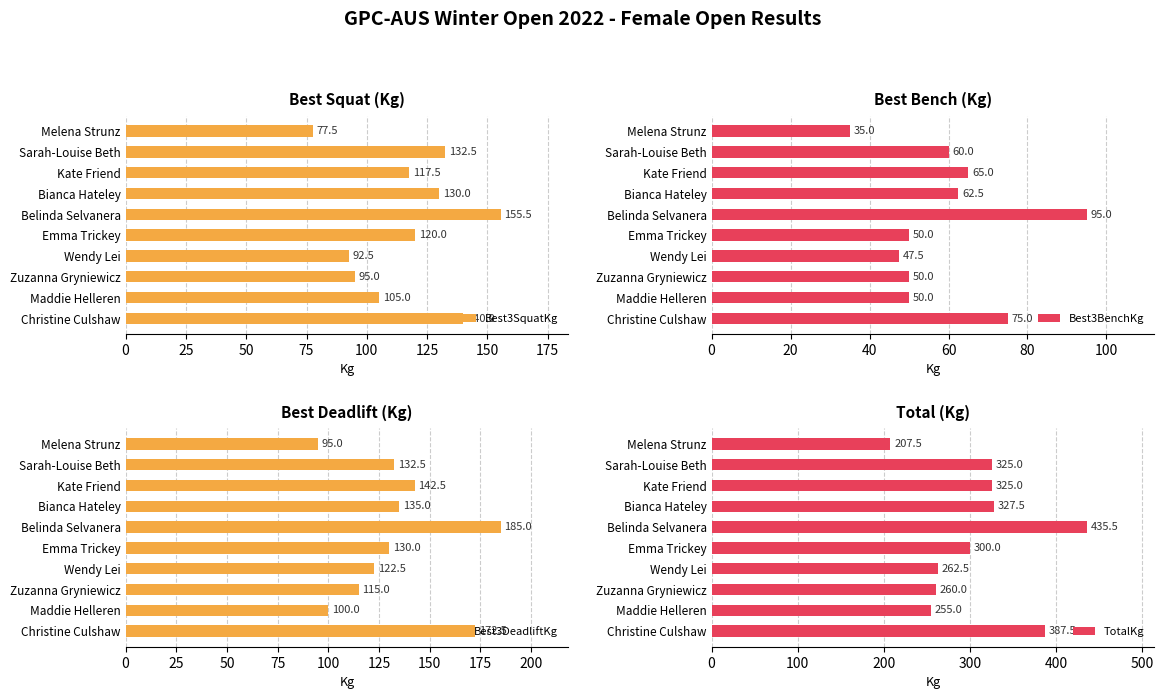

What is the value of the TotalKg bar at the 3rd from the left?

325.0